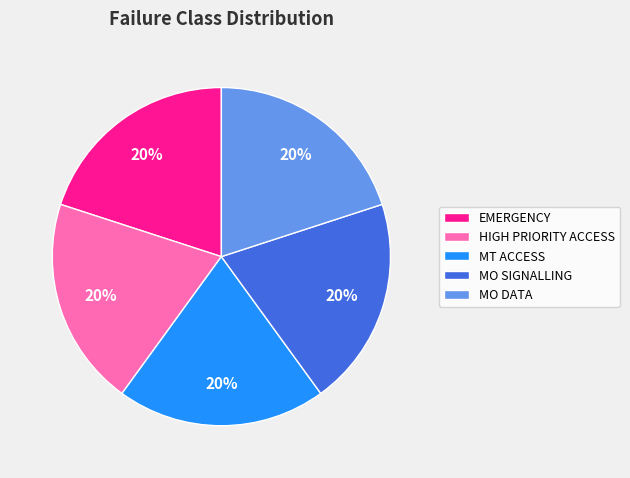

Combined, do MO DATA and MT ACCESS account for over 50%?

No